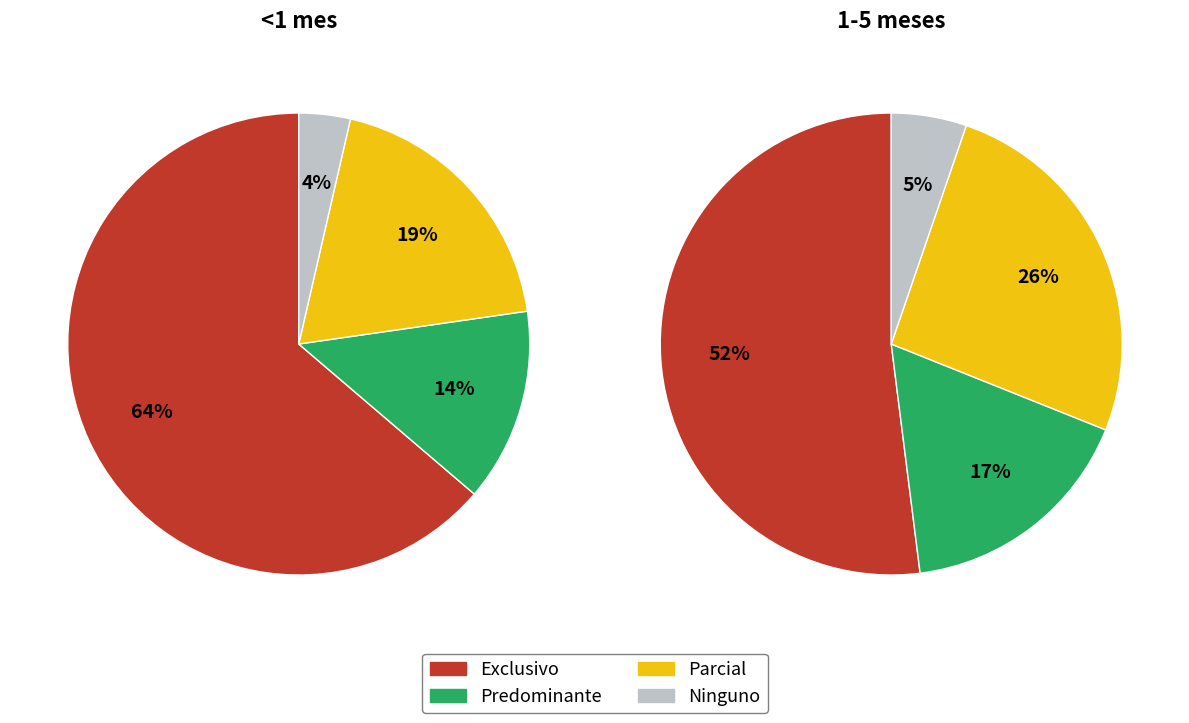

How many segments does this pie chart have?

4